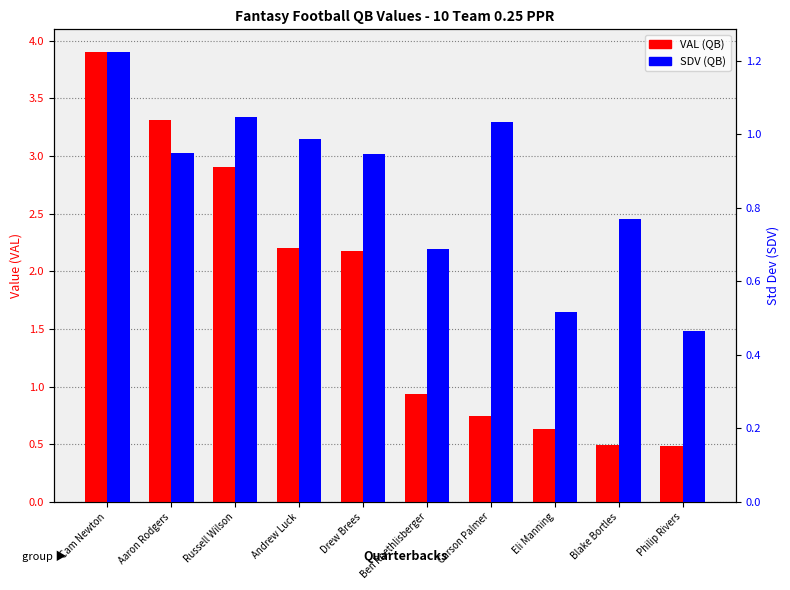

Rank the categories by VAL (QB) value from lowest to highest.

Philip Rivers, Blake Bortles, Eli Manning, Carson Palmer, Ben Roethlisberger, Drew Brees, Andrew Luck, Russell Wilson, Aaron Rodgers, Cam Newton